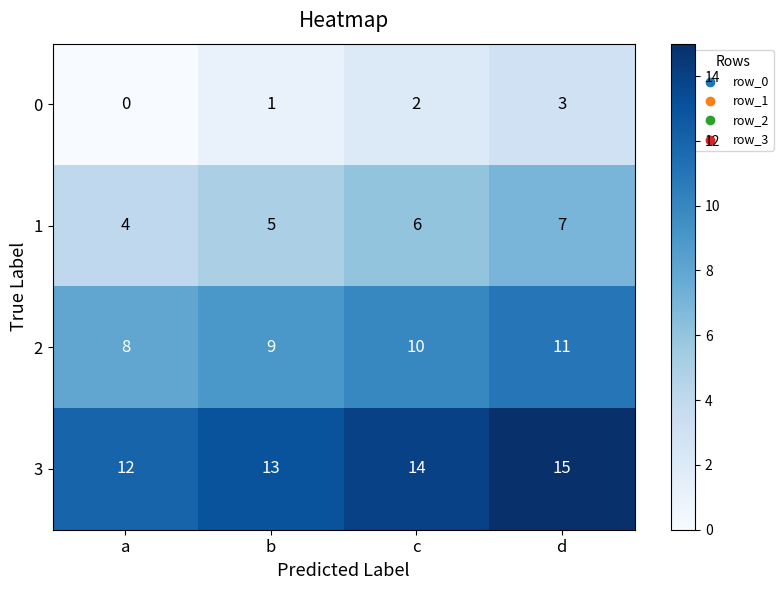

How many categories are shown in the chart?

4